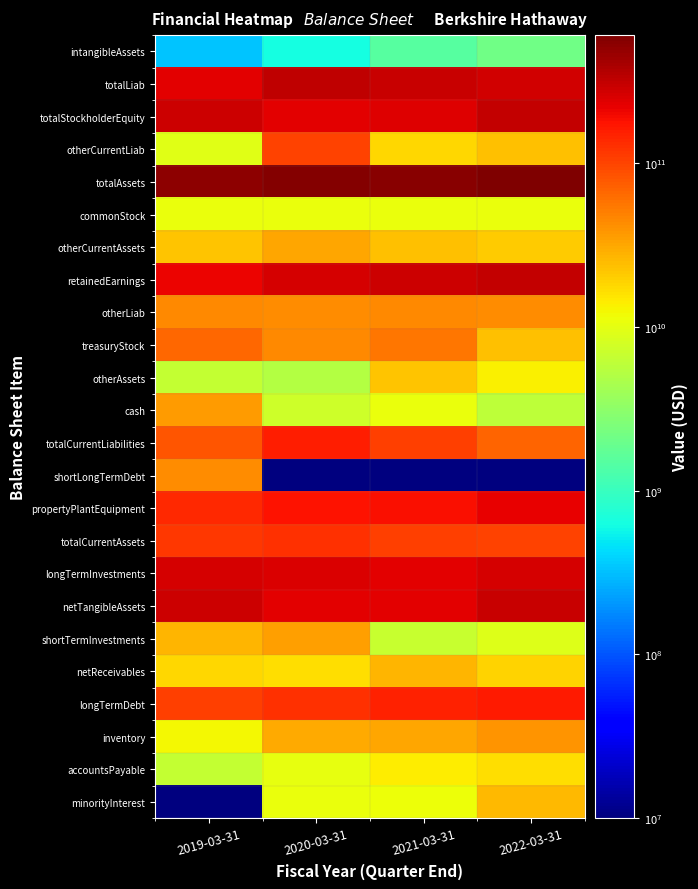

Rank the series by their maximum value, from lowest to highest.

intangibleAssets, commonStock, accountsPayable, otherAssets, minorityInterest, netReceivables, otherCurrentAssets, shortTermInvestments, cash, inventory, shortLongTermDebt, otherLiab, treasuryStock, otherCurrentLiab, totalCurrentAssets, totalCurrentLiabilities, longTermDebt, propertyPlantEquipment, longTermInvestments, netTangibleAssets, totalStockholderEquity, retainedEarnings, totalLiab, totalAssets